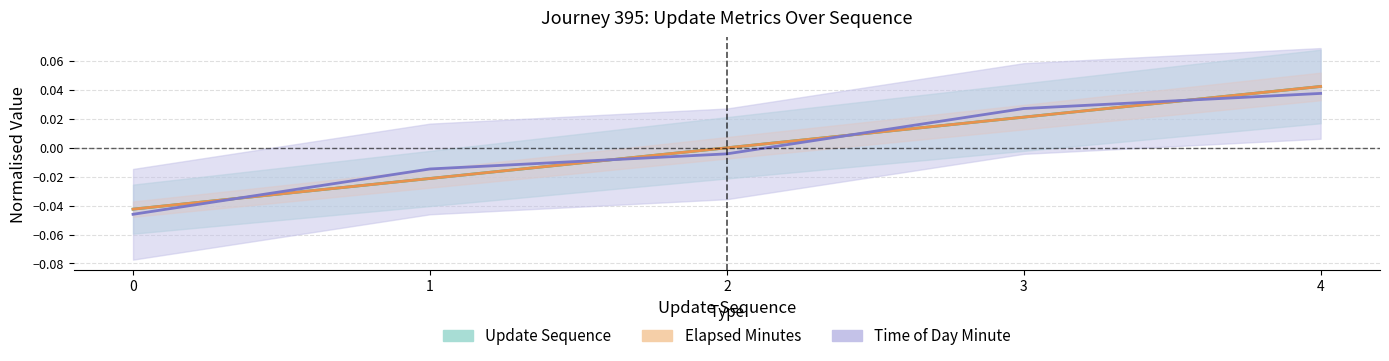

The value of Elapsed Minutes at 0 is -0.0. True or false?

False